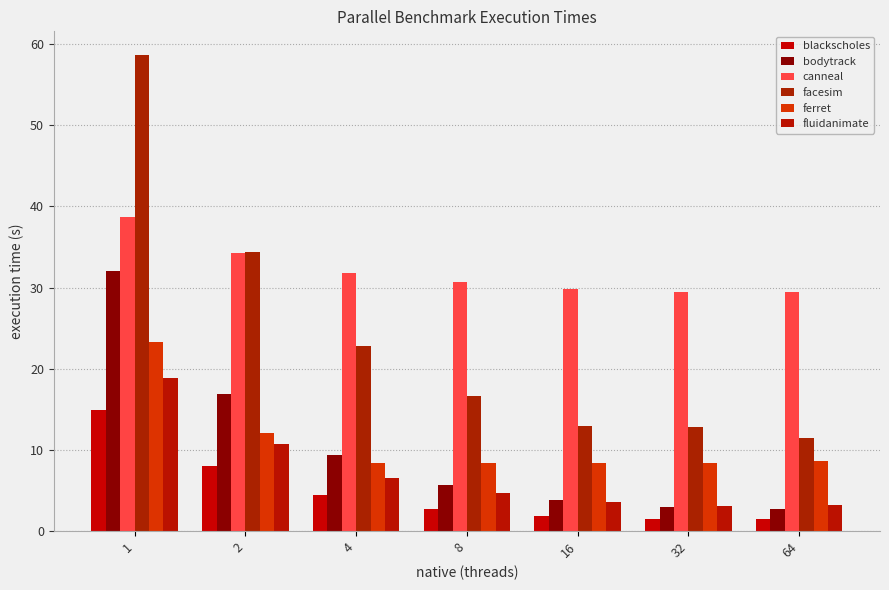

What is the greatest value displayed?

58.6